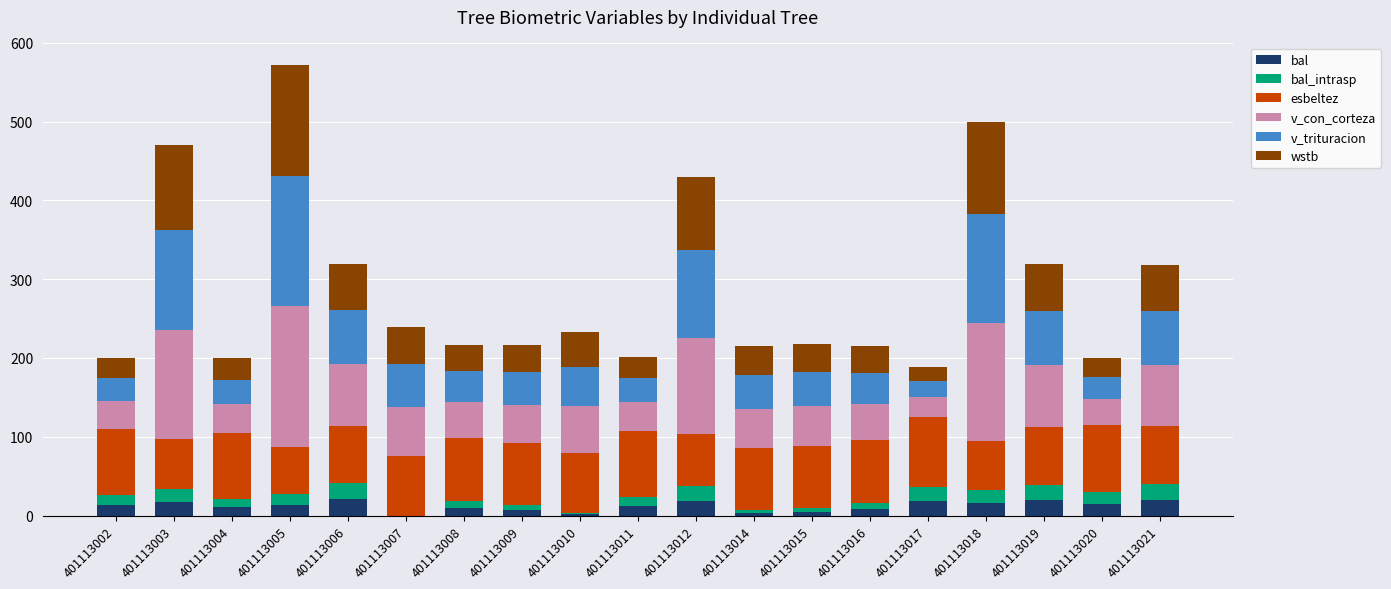

What are all the series names shown in the legend?

bal, bal_intrasp, esbeltez, v_con_corteza, v_trituracion, wstb